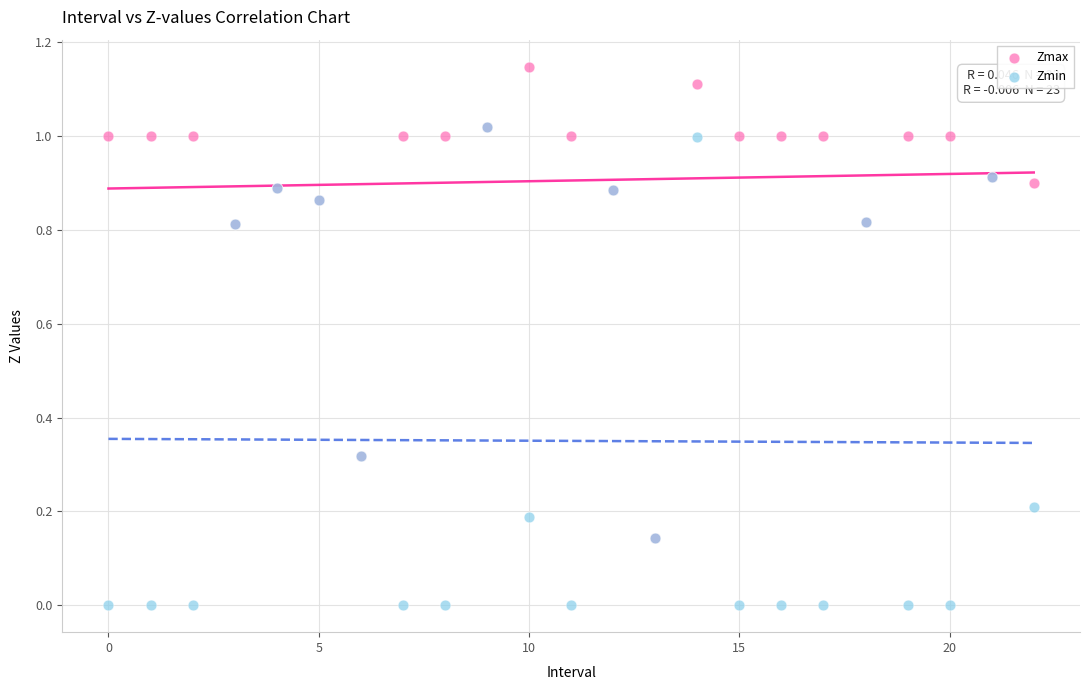

What are all the series names shown in the legend?

Zmax, Zmin